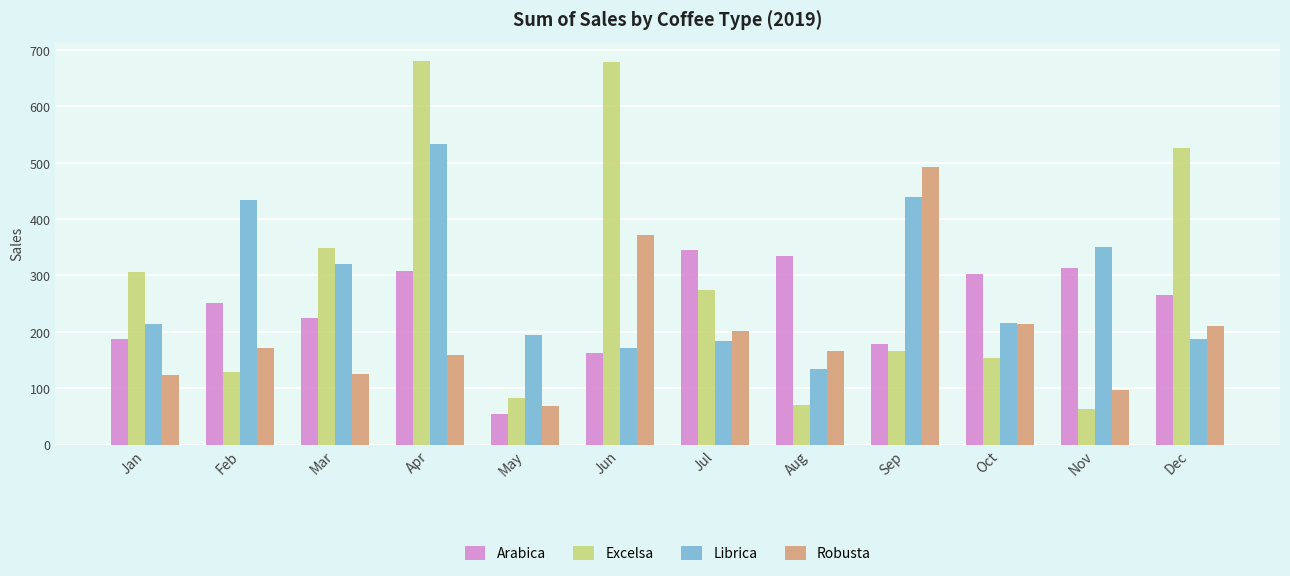

What is the approximate value of Robusta at Feb?

171.9